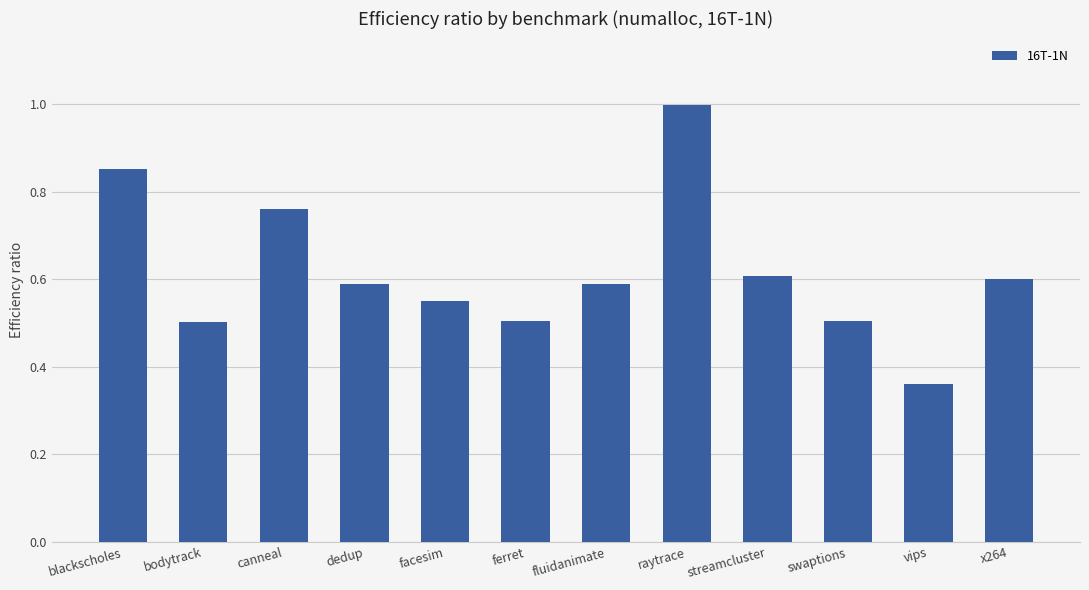

At which label is the value closest to 0?

vips